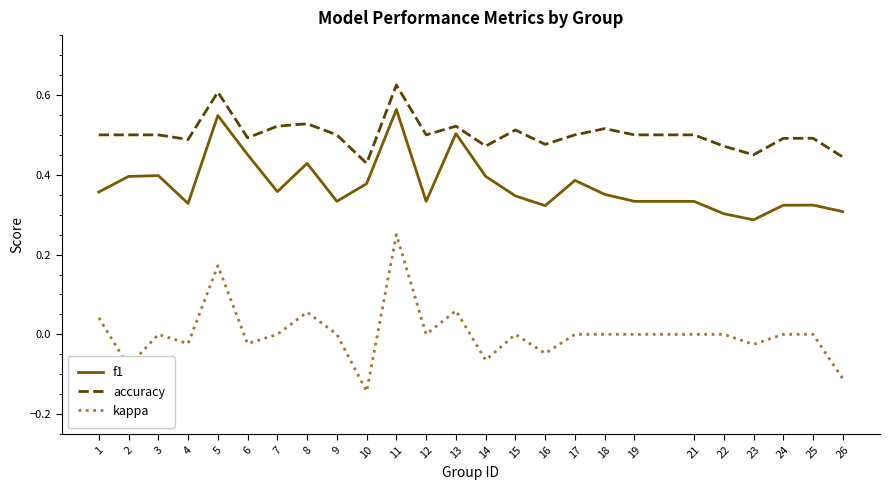

Which series changed the most between 6 and 12?

f1